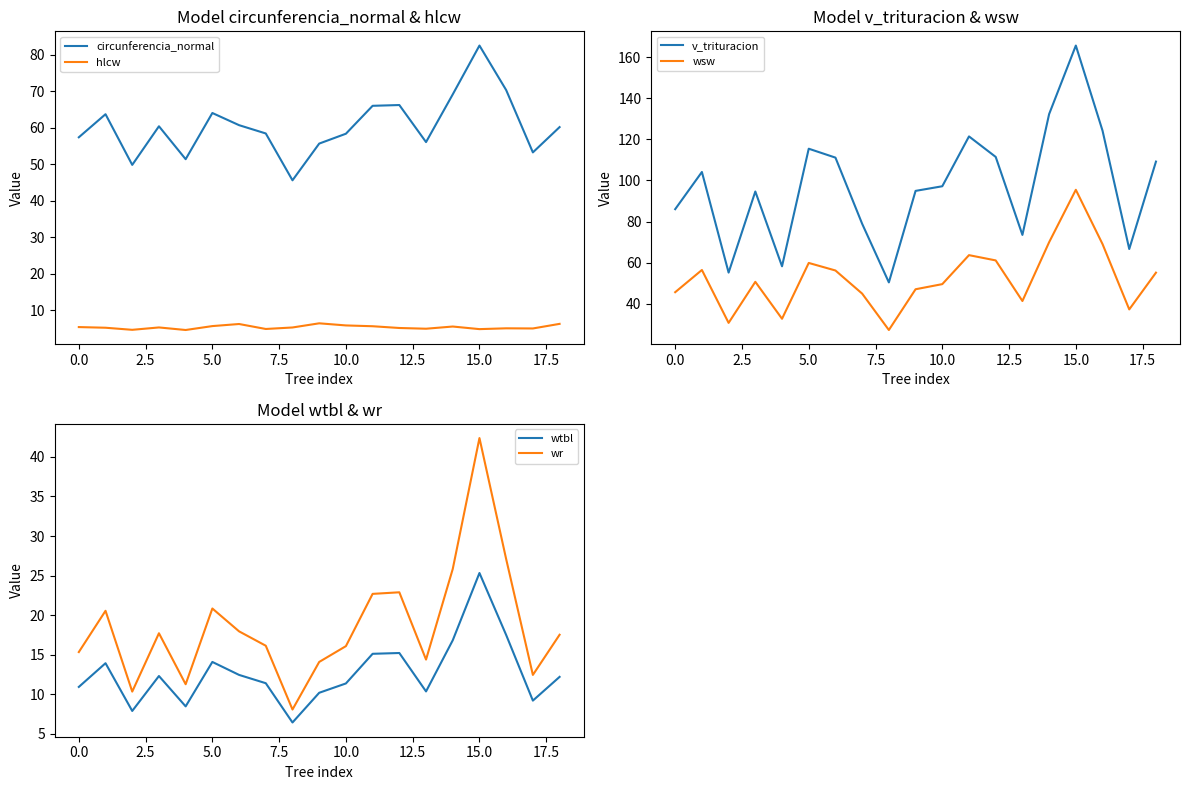

The value of hlcw at 11 is 9.1. True or false?

False